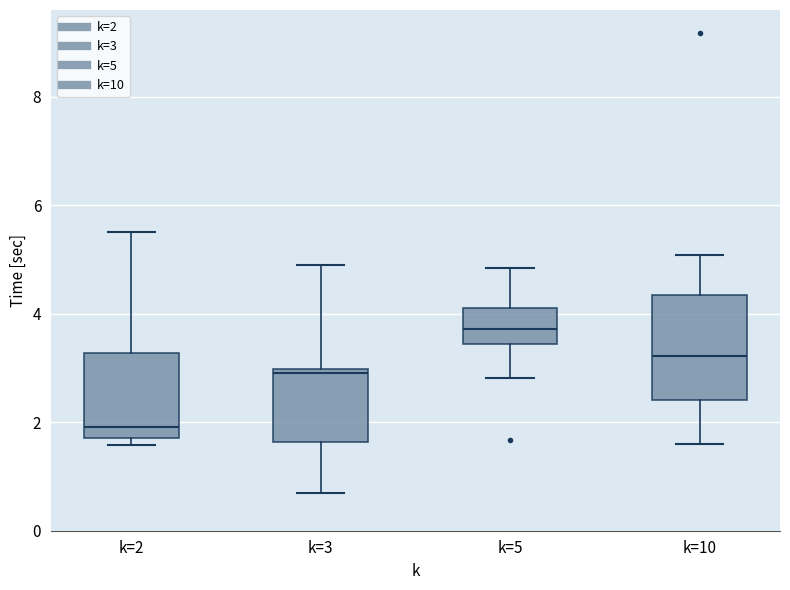

Reading left to right, transcribe this box plot: for each box, give where its median line is, the range the box spans, and where its two whiskers end, as read against the y-axis. The values are not printed on the chart, so give them approximately, as read against the axis.

k=2: median 2.0, box 1.8 to 3.2, whiskers 1.6 to 5.4
k=3: median 3.0 (just below the box's upper edge), box 1.6 to 3.0, whiskers 0.6 to 4.8
k=5: median 3.8, box 3.4 to 4.2, whiskers 2.8 to 4.8
k=10: median 3.2, box 2.4 to 4.4, whiskers 1.6 to 5.0